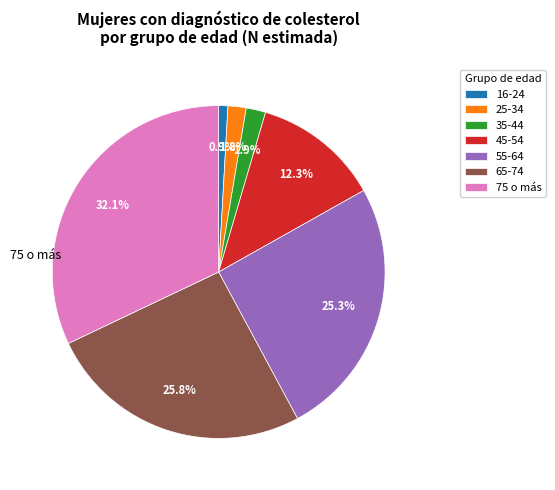

To the nearest percent, what percentage of the pie is 25-34?

2%